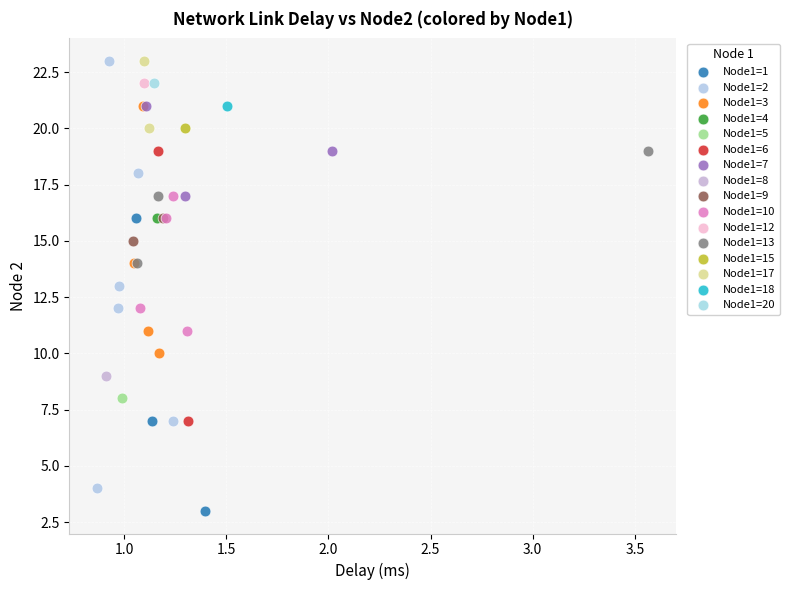

Which series contains the lowest Y value?

Node1=1